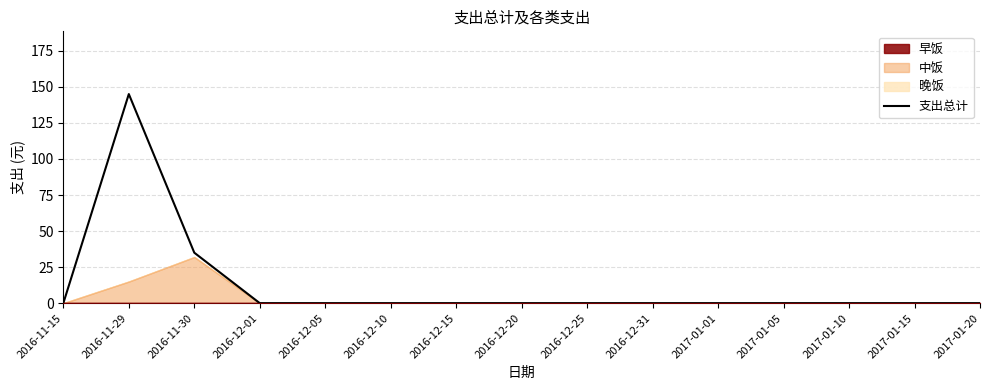

True or false: there are more than 2 points higher than both neighbors.

False